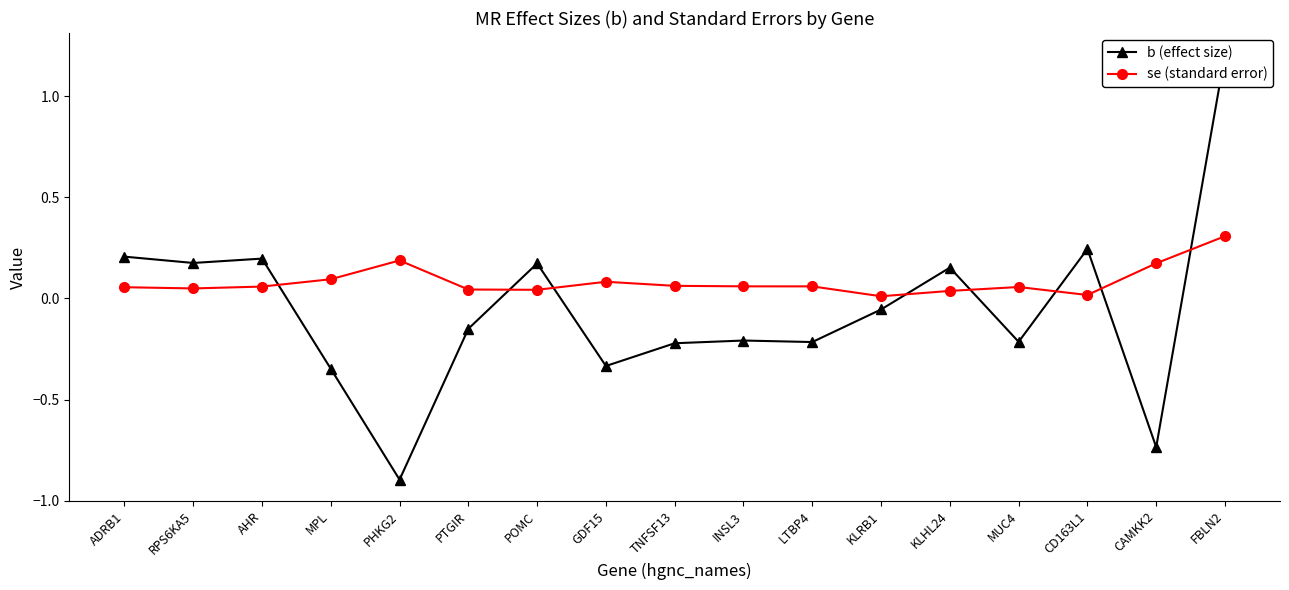

The value of b (effect size) at AHR is 0.3. True or false?

False